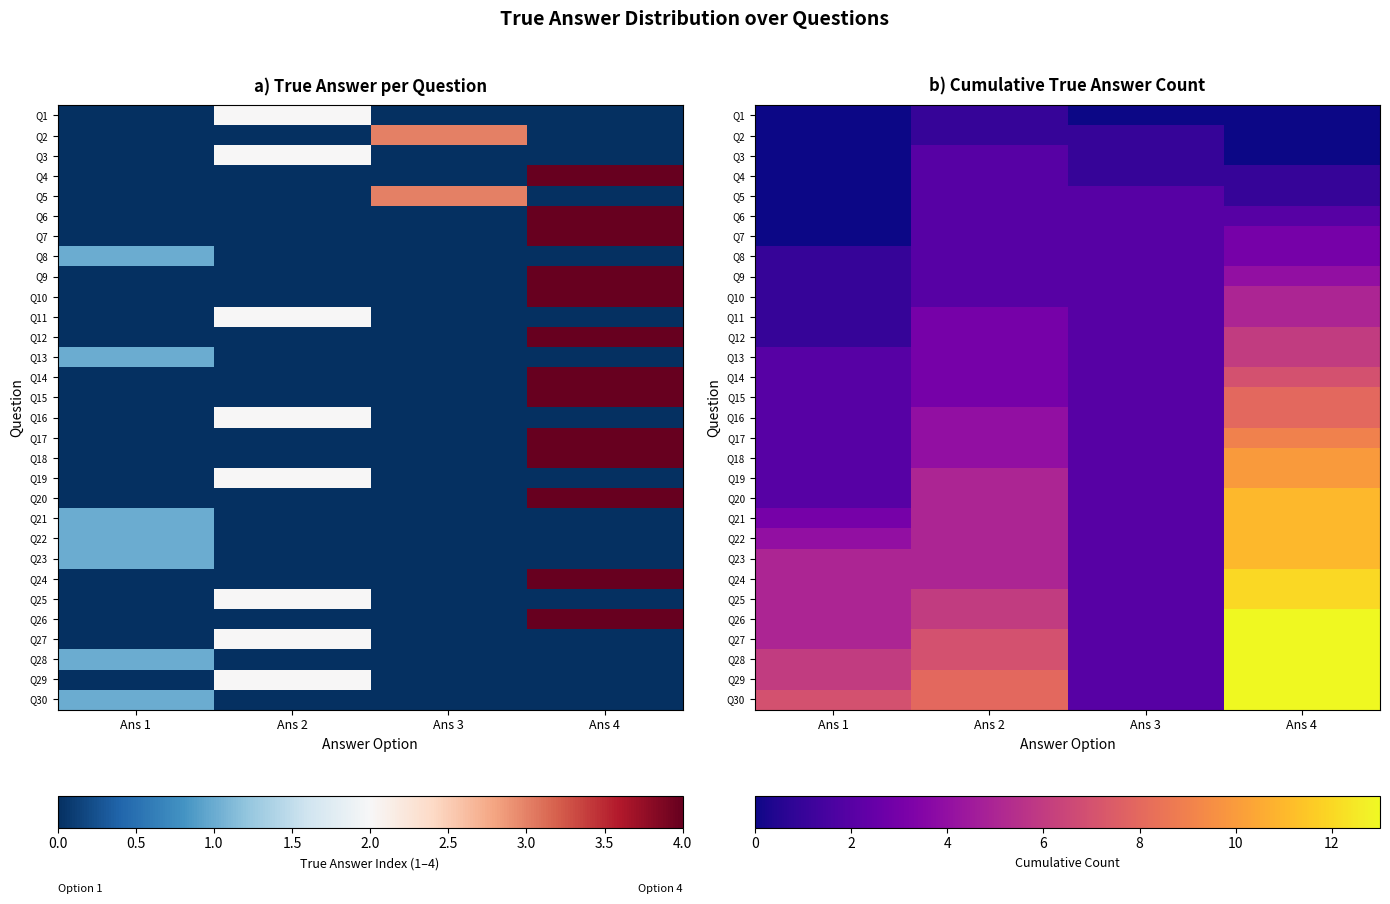

What is the difference between the Q3 values at Ans 2 and Ans 3?

1